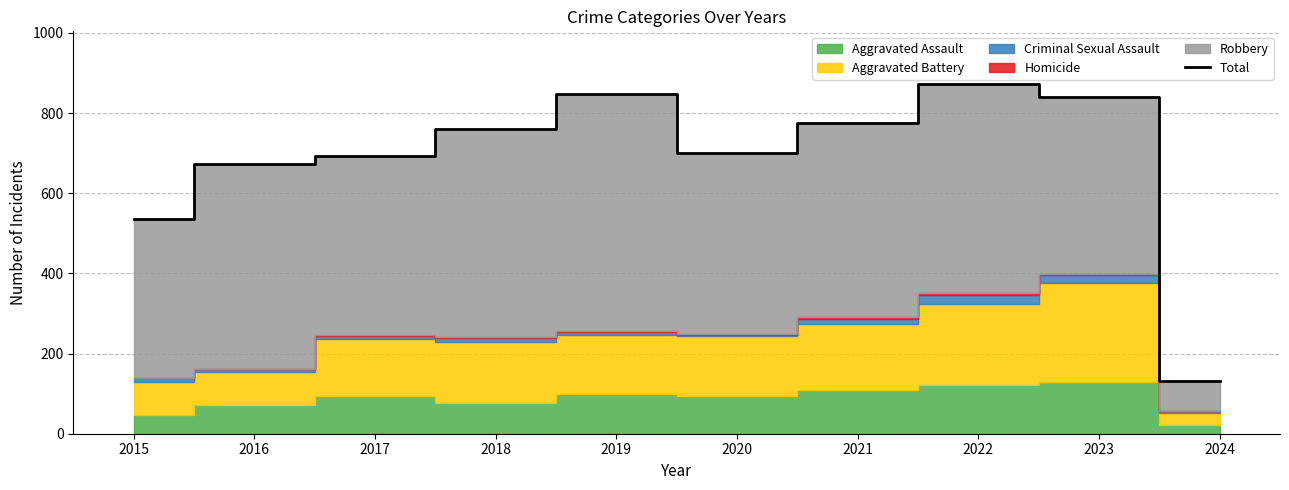

At which label does the data first exceed 761?

2019